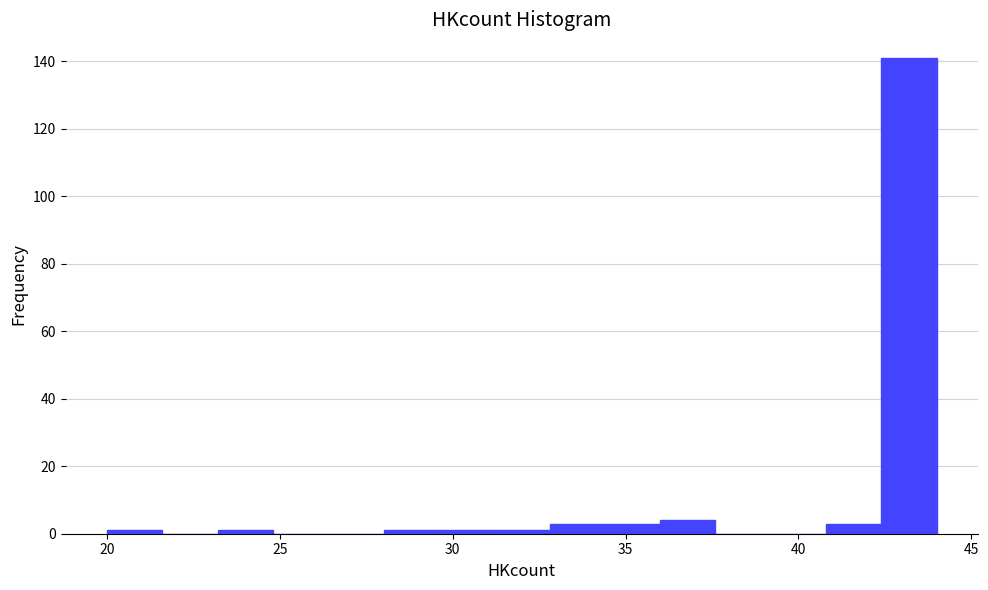

Around what value on the x-axis is the tallest bar? Give the approximate position of its centre, as read against the axis.

43.0